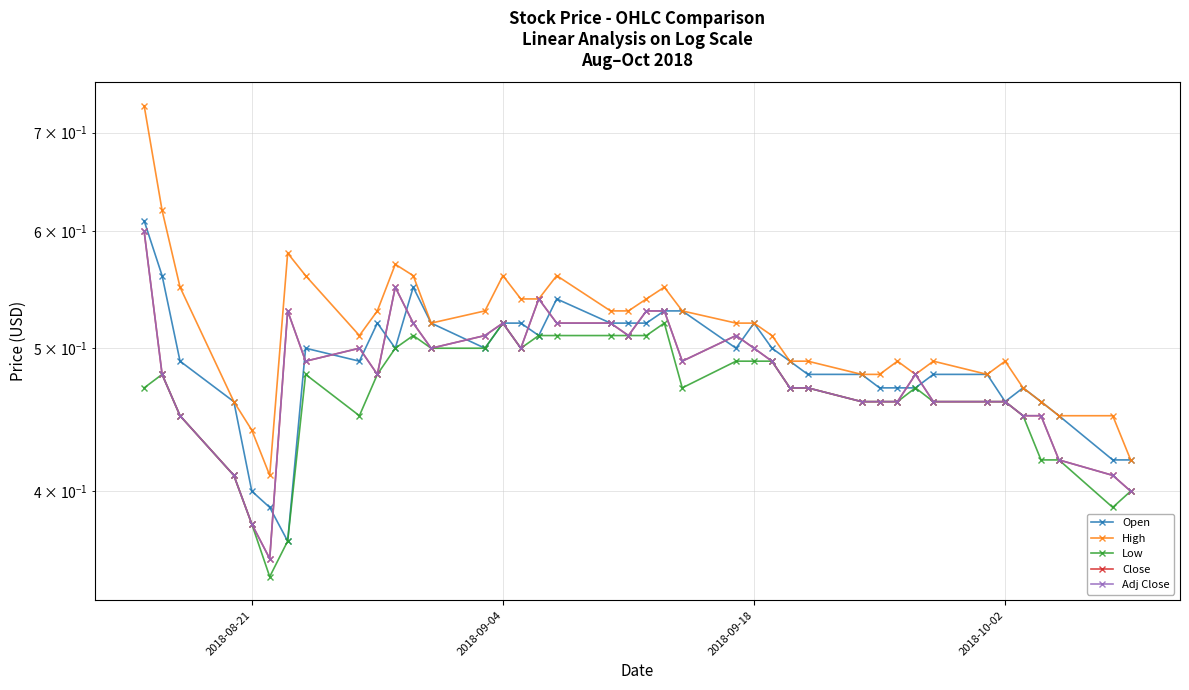

What is the sum of all Open values?

19.6